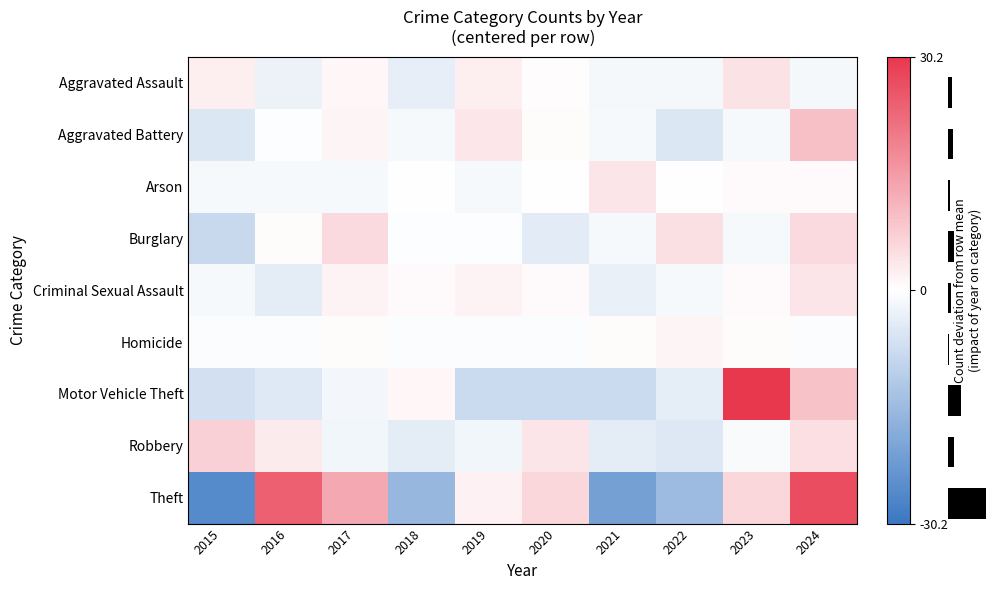

List the labels in order of Criminal Sexual Assault value, largest first.

2024, 2017, 2019, 2018, 2020, 2023, 2015, 2022, 2021, 2016